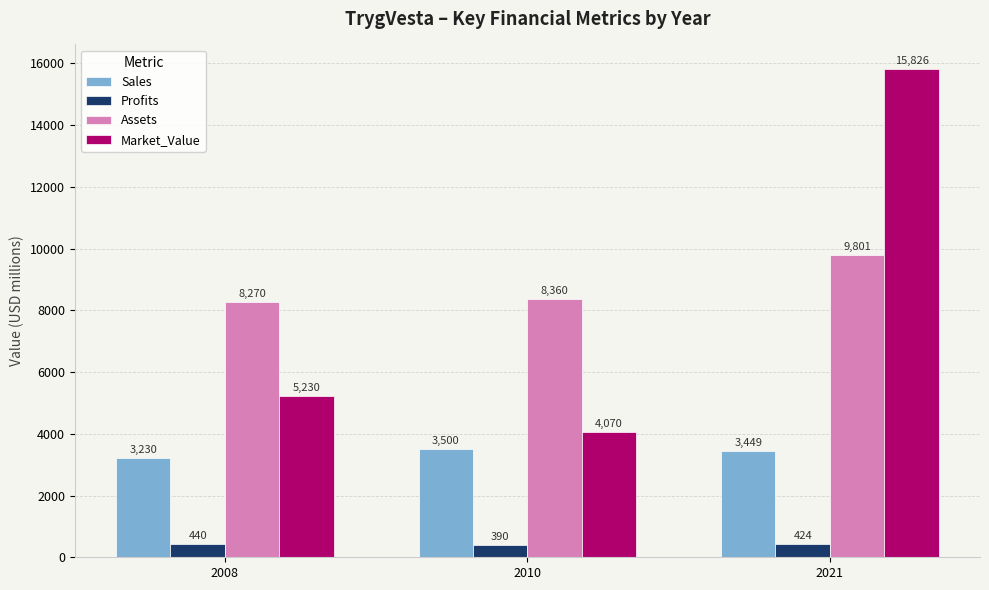

What are all the series names shown in the legend?

Sales, Profits, Assets, Market_Value